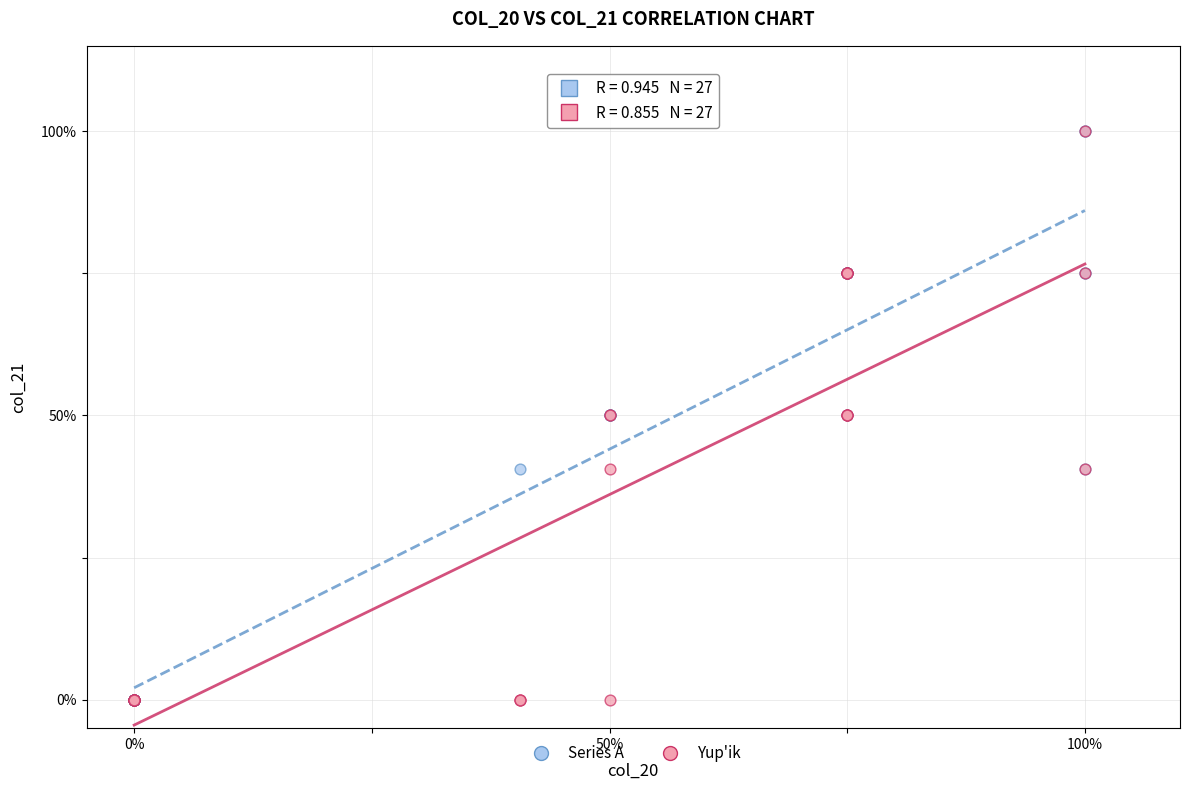

What are all the series names shown in the legend?

Series A, Yup'ik